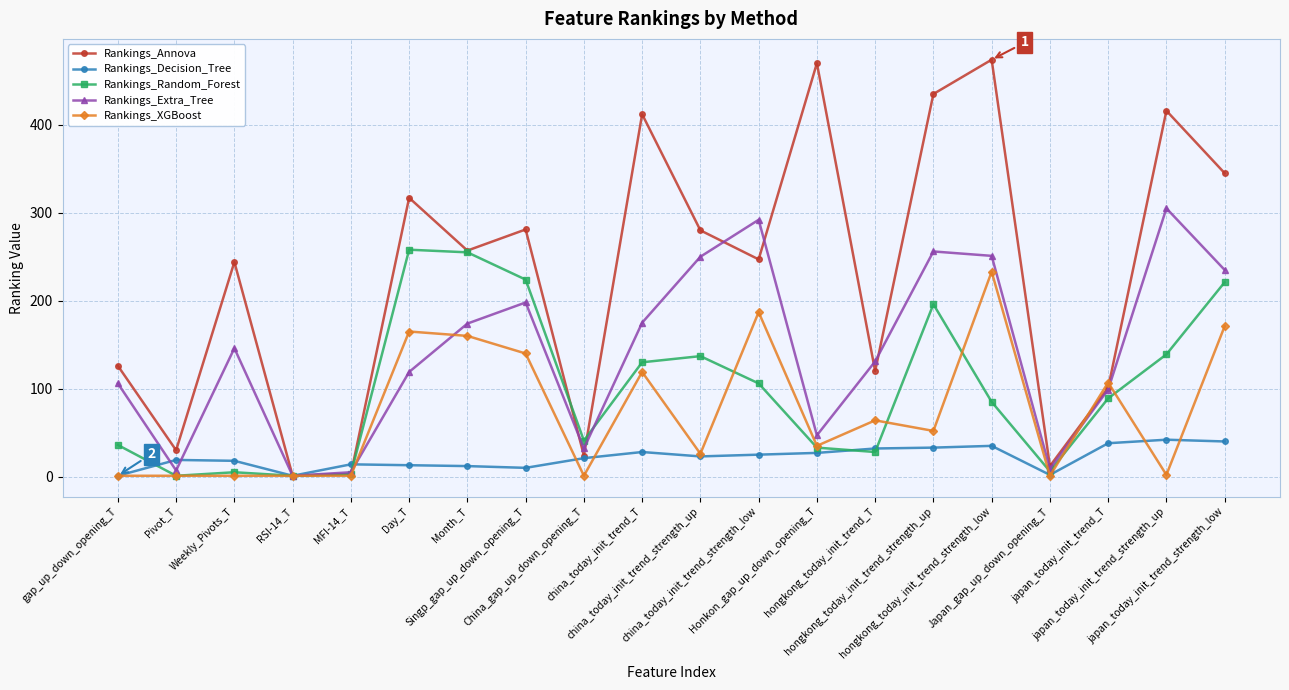

How many data points in Rankings_Decision_Tree are less than 23?

10